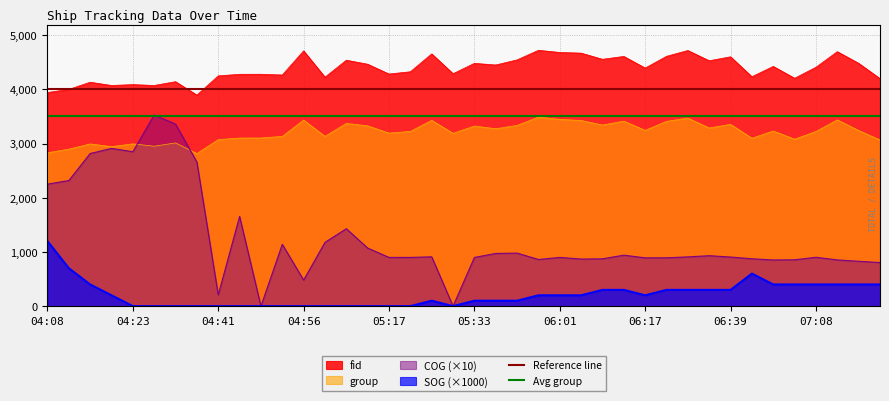

What is the lowest value of the group series?

2815